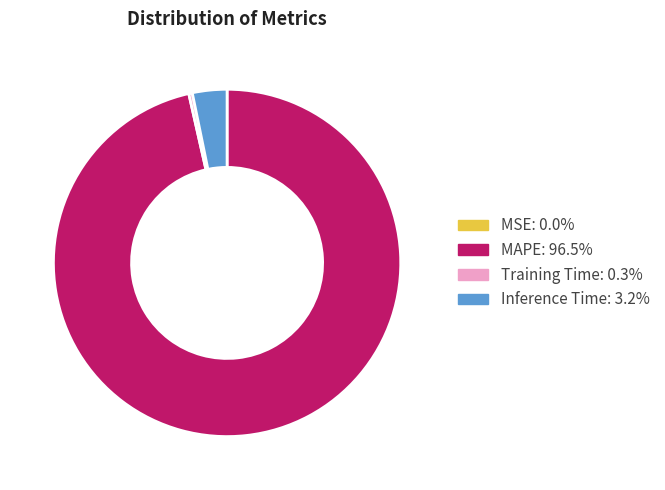

Between MAPE and Inference Time, which is larger?

MAPE